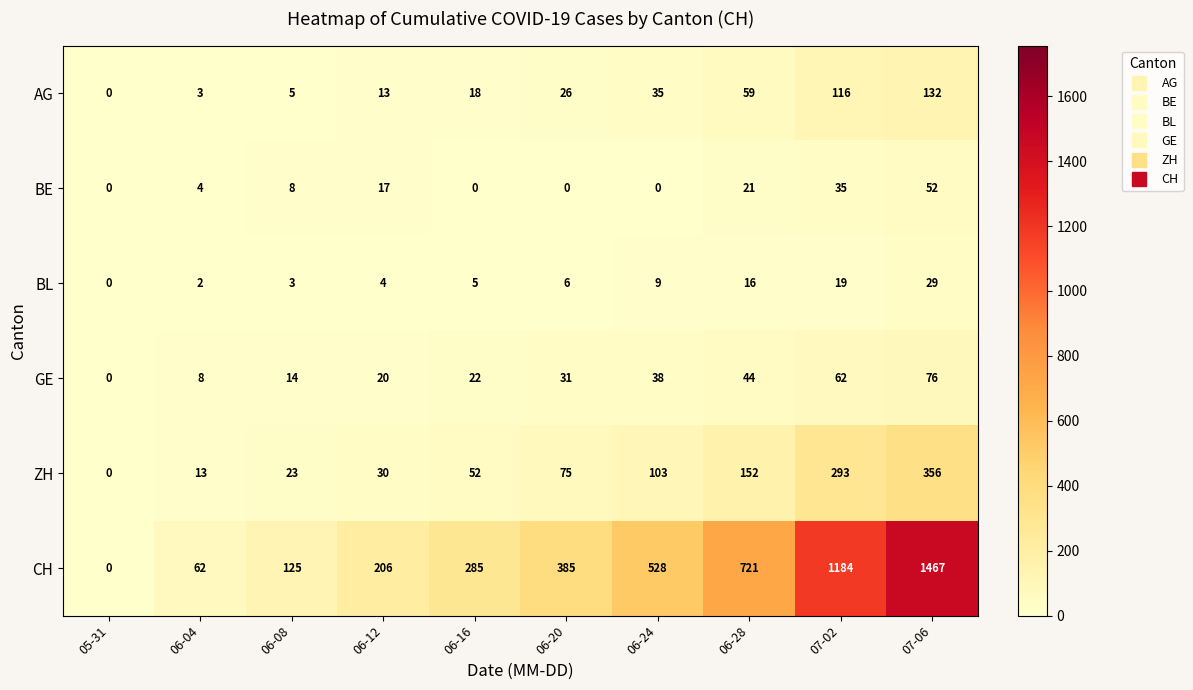

What is the maximum value shown in the chart?

1467